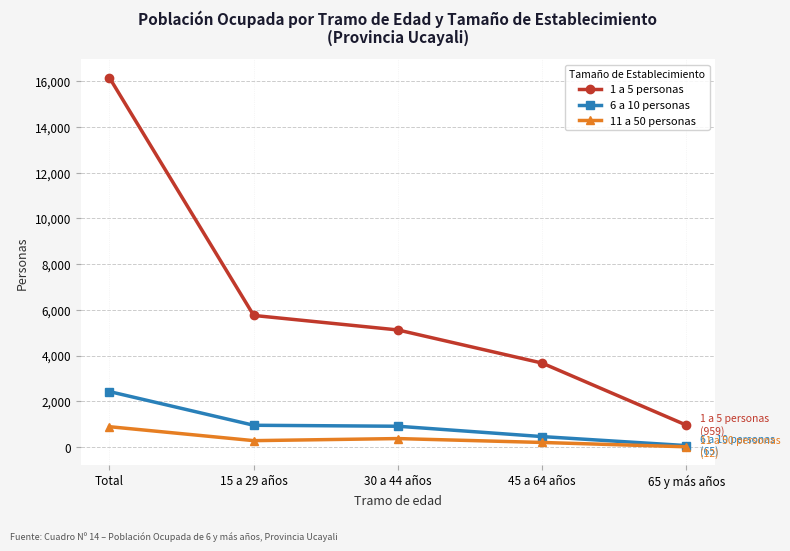

What are all the series names shown in the legend?

1 a 5 personas, 6 a 10 personas, 11 a 50 personas